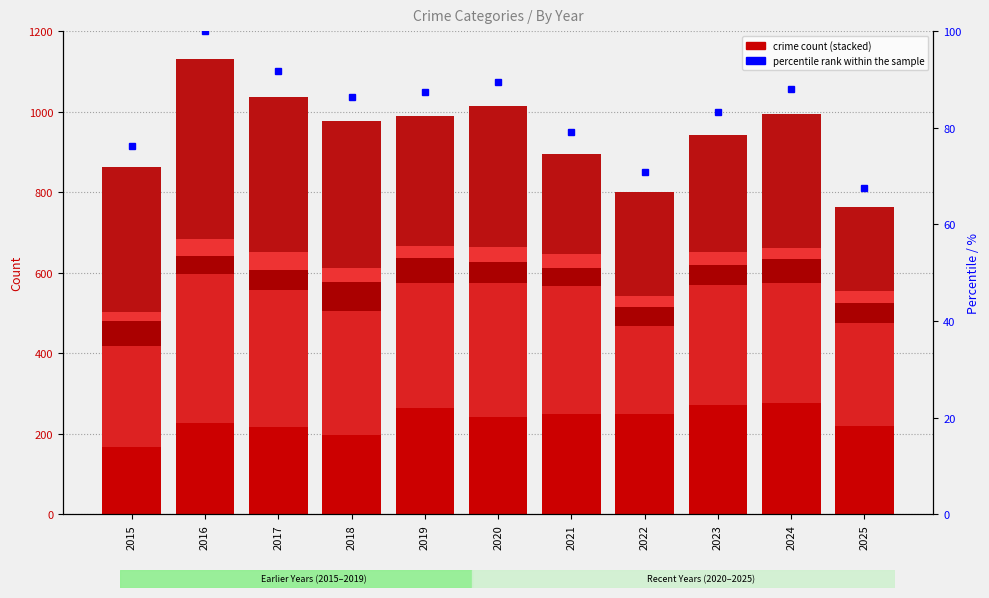

Which series changed the most between 2019 and 2022?

Aggravated Battery